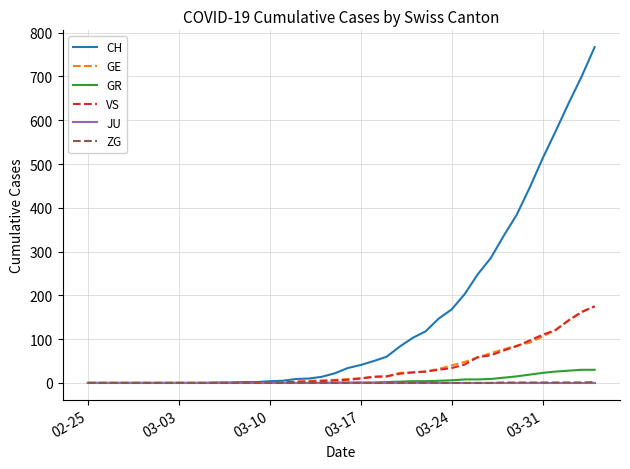

What is the highest value of the GR series?

30